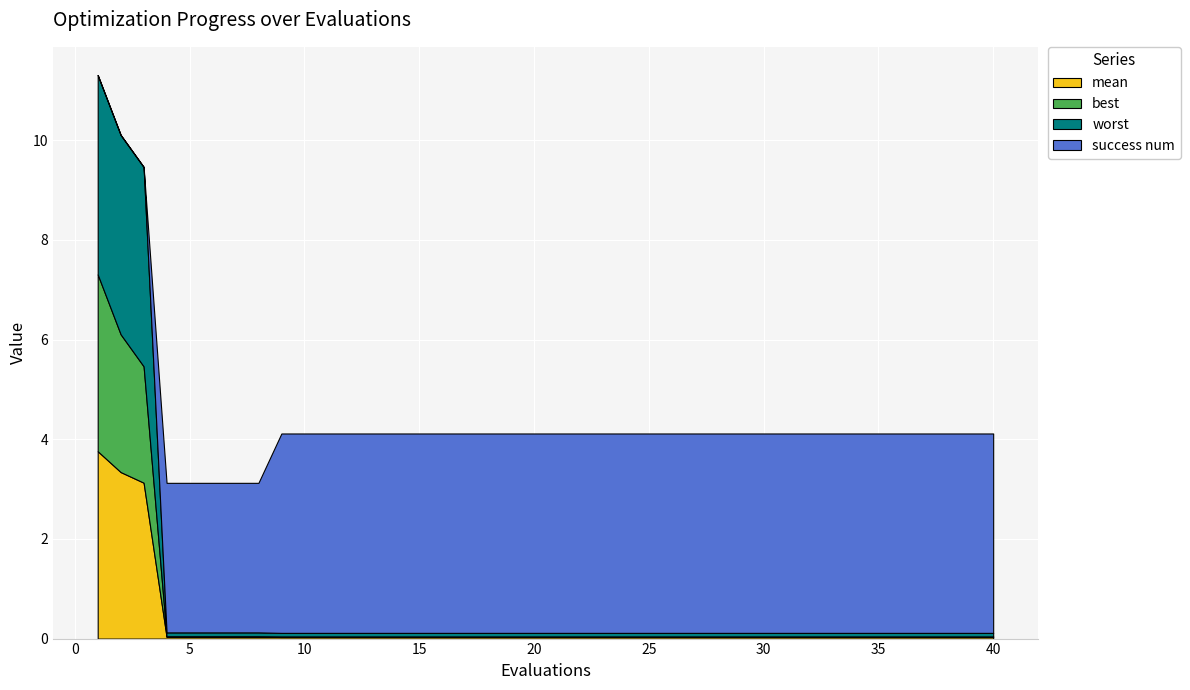

Reading left to right, list all the values displayed in this chart.

mean: 3.8	3.3	3.1	0.0	0.0	0.0	0.0	0.0	0.0	0.0	0.0	0.0	0.0	0.0	0.0	0.0	0.0	0.0	0.0	0.0	0.0	0.0	0.0	0.0	0.0	0.0	0.0	0.0	0.0	0.0	0.0	0.0	0.0	0.0	0.0	0.0	0.0	0.0	0.0	0.0
best: 3.5	2.8	2.3	0.0	0.0	0.0	0.0	0.0	0.0	0.0	0.0	0.0	0.0	0.0	0.0	0.0	0.0	0.0	0.0	0.0	0.0	0.0	0.0	0.0	0.0	0.0	0.0	0.0	0.0	0.0	0.0	0.0	0.0	0.0	0.0	0.0	0.0	0.0	0.0	0.0
worst: 4.0	4.0	4.0	0.1	0.1	0.1	0.1	0.1	0.1	0.1	0.1	0.1	0.1	0.1	0.1	0.1	0.1	0.1	0.1	0.1	0.1	0.1	0.1	0.1	0.1	0.1	0.1	0.1	0.1	0.1	0.1	0.1	0.1	0.1	0.1	0.1	0.1	0.1	0.1	0.1
success num: 0.0	0.0	0.0	3.0	3.0	3.0	3.0	3.0	4.0	4.0	4.0	4.0	4.0	4.0	4.0	4.0	4.0	4.0	4.0	4.0	4.0	4.0	4.0	4.0	4.0	4.0	4.0	4.0	4.0	4.0	4.0	4.0	4.0	4.0	4.0	4.0	4.0	4.0	4.0	4.0